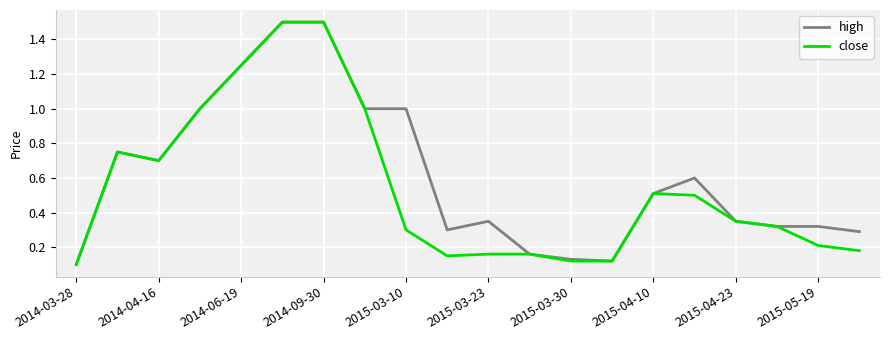

Which series has the largest total across all categories?

high